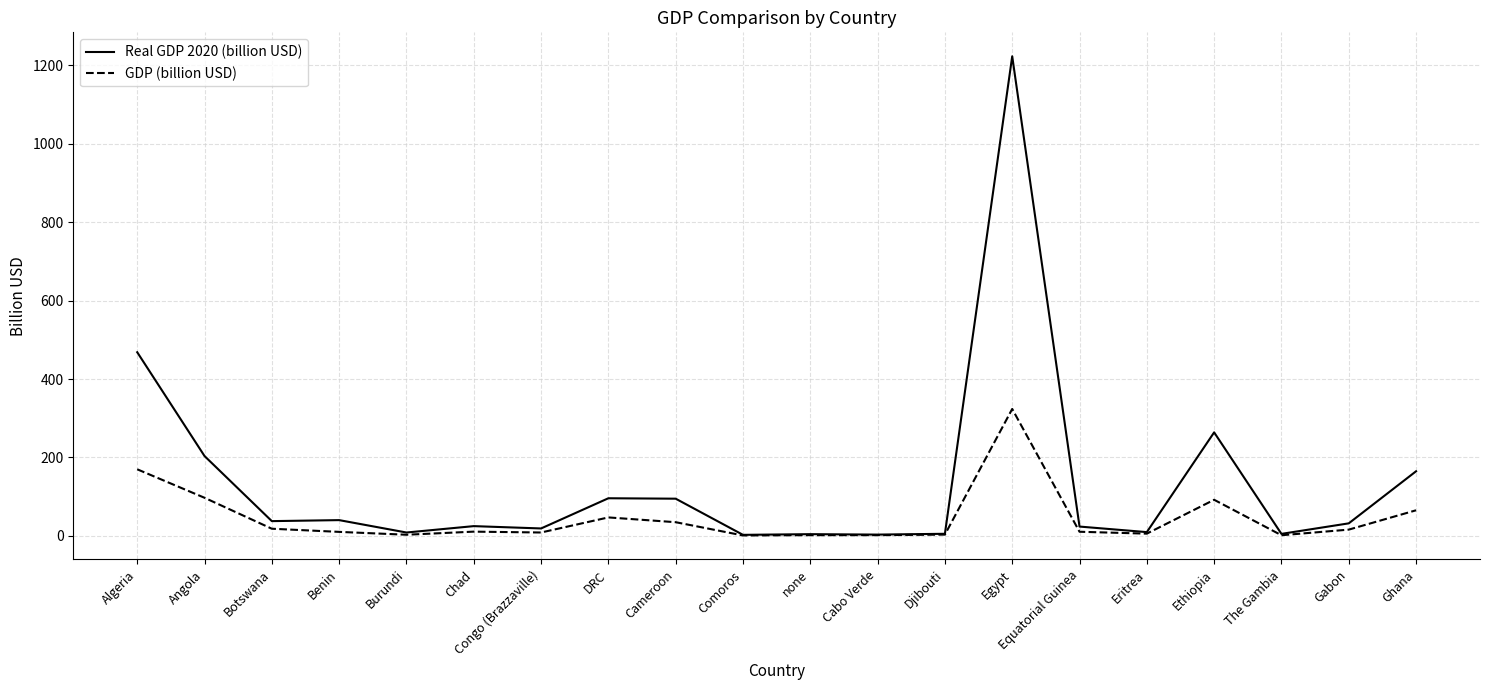

What is the approximate value of Real GDP 2020 (billion USD) at Eritrea?

9.7